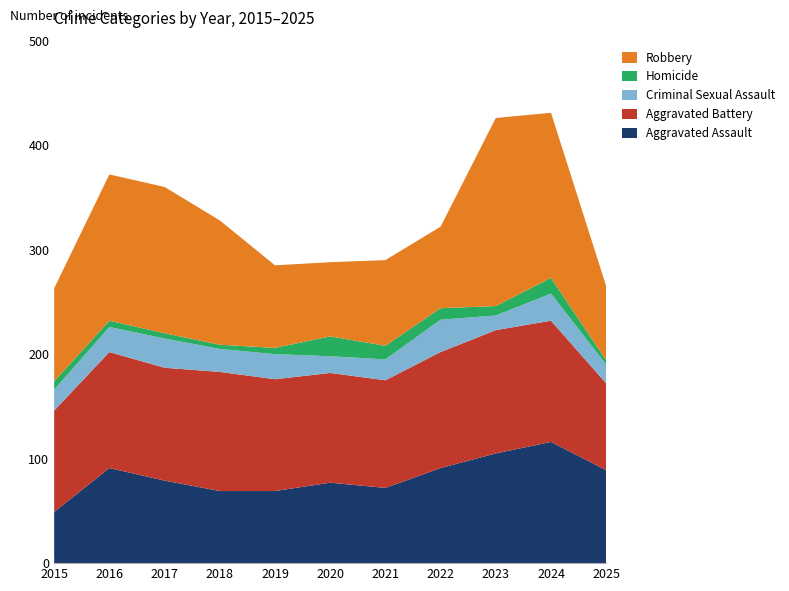

Reading right to left, list all the values displayed in this chart.

Aggravated Assault: 2025=89	2024=116	2023=105	2022=91	2021=72	2020=77	2019=69	2018=69	2017=79	2016=91	2015=49
Aggravated Battery: 2025=83	2024=116	2023=118	2022=111	2021=103	2020=105	2019=107	2018=114	2017=108	2016=111	2015=97
Criminal Sexual Assault: 2025=18	2024=26	2023=14	2022=31	2021=20	2020=16	2019=24	2018=22	2017=28	2016=24	2015=20
Homicide: 2025=4	2024=15	2023=9	2022=11	2021=13	2020=19	2019=6	2018=4	2017=5	2016=6	2015=8
Robbery: 2025=71	2024=158	2023=180	2022=78	2021=82	2020=71	2019=79	2018=119	2017=140	2016=140	2015=89